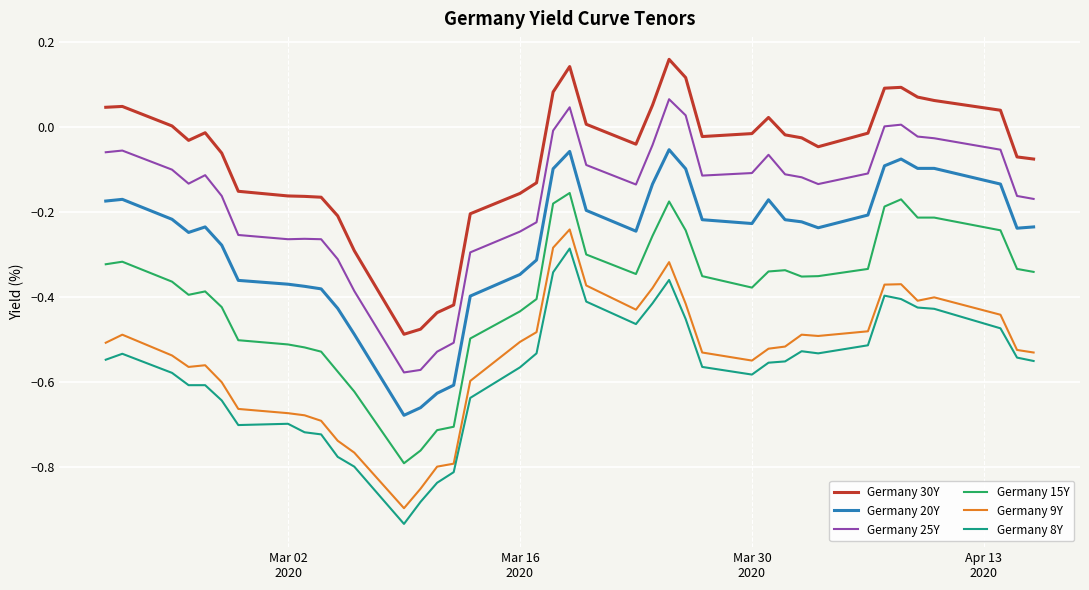

True or false: Germany 8Y and Germany 25Y intersect in this chart.

False